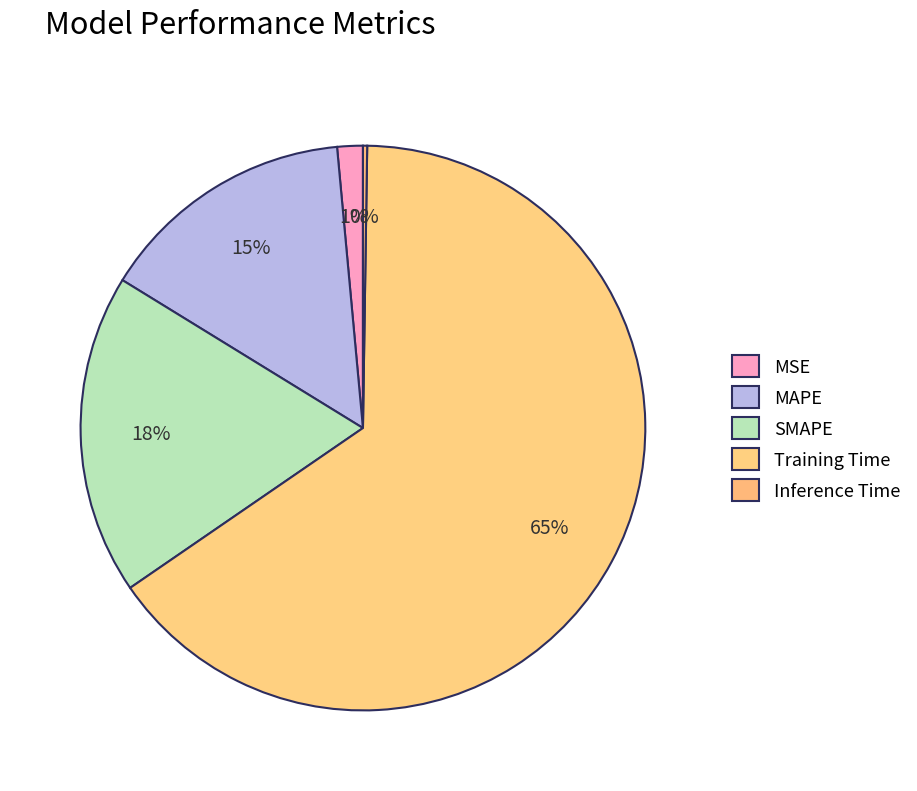

Which category has the biggest portion of the pie?

Training Time